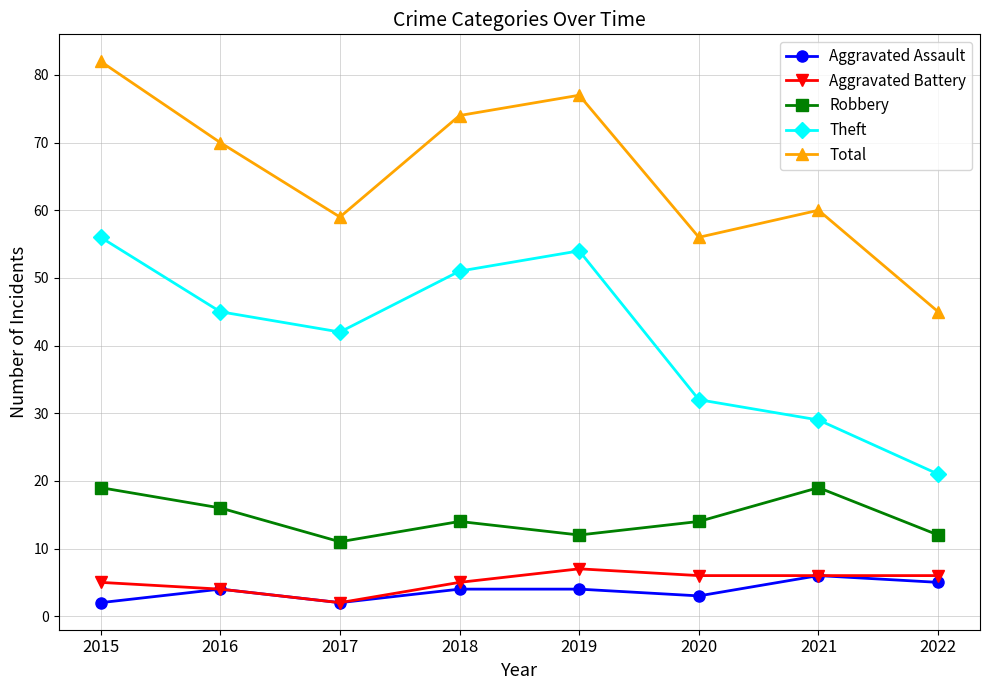

What is the value of the Aggravated Assault point at the 4th from the left?

4